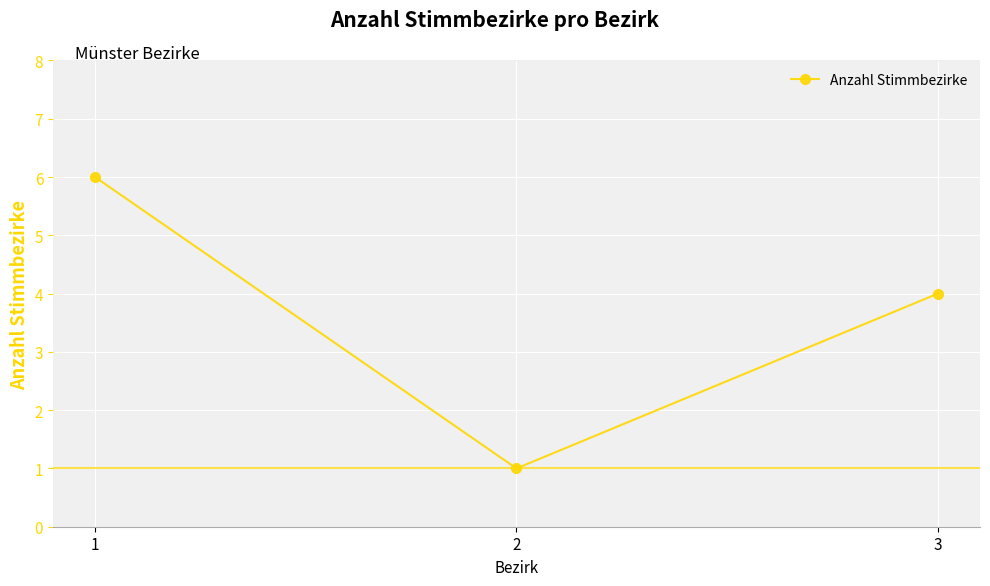

Does the chart display data point markers on the line(s)?

Yes